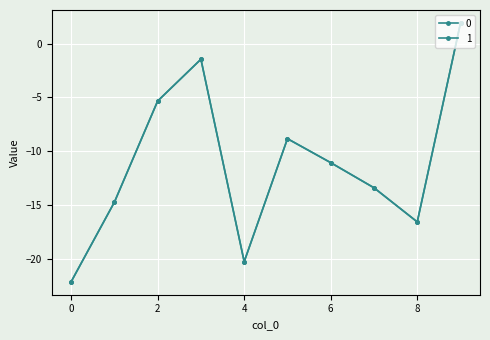

How many interior local valleys does the 1 series have?

2